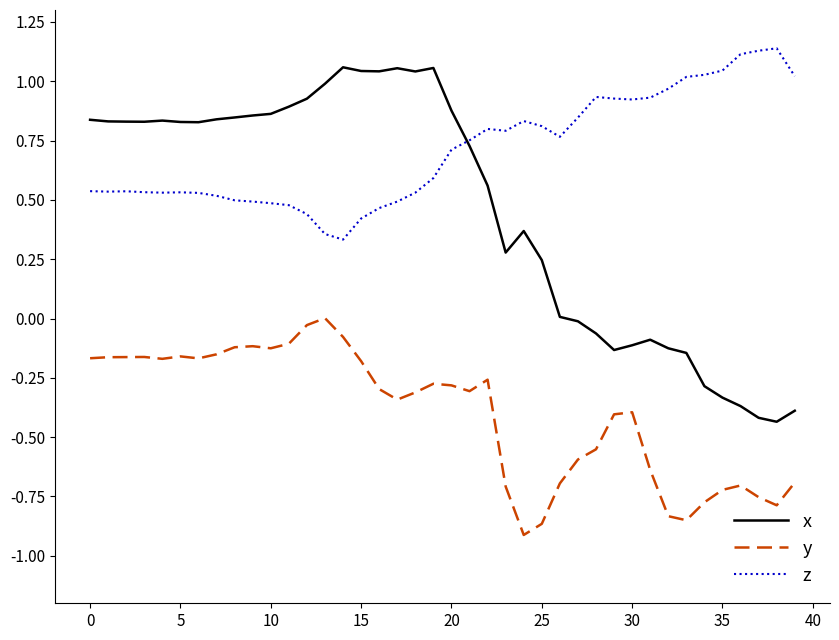

Rank the series by their average value, from lowest to highest.

y, x, z